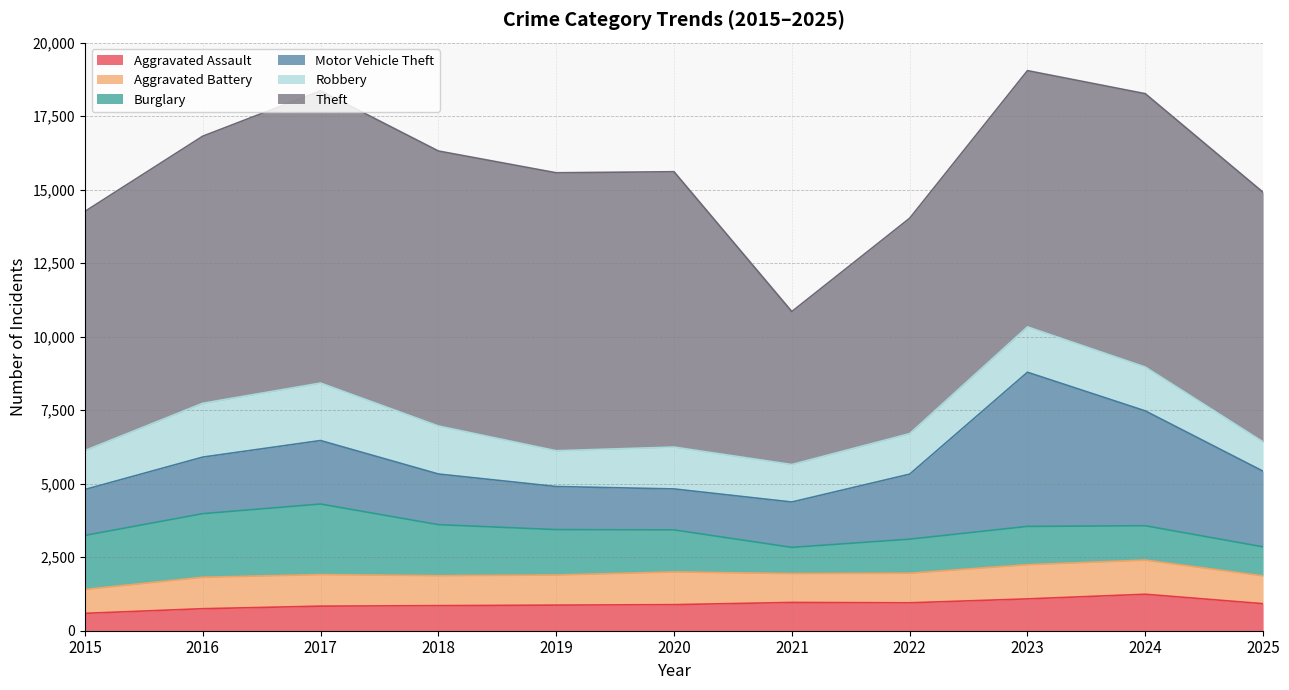

What is the spread (max minus min) of values at 2015?

7541